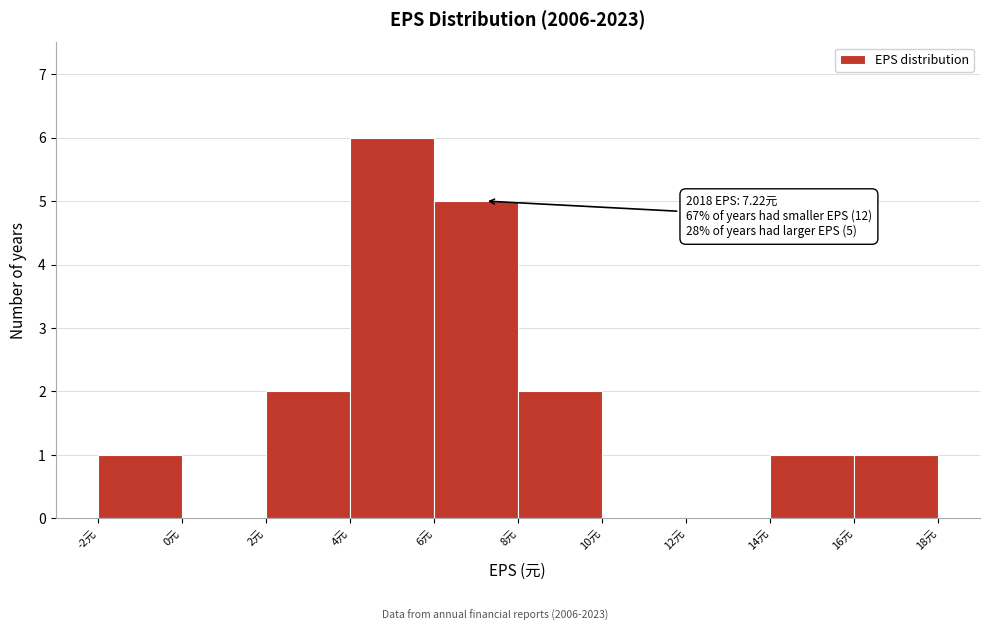

Which range on the x-axis has the tallest bar?

4 to 6